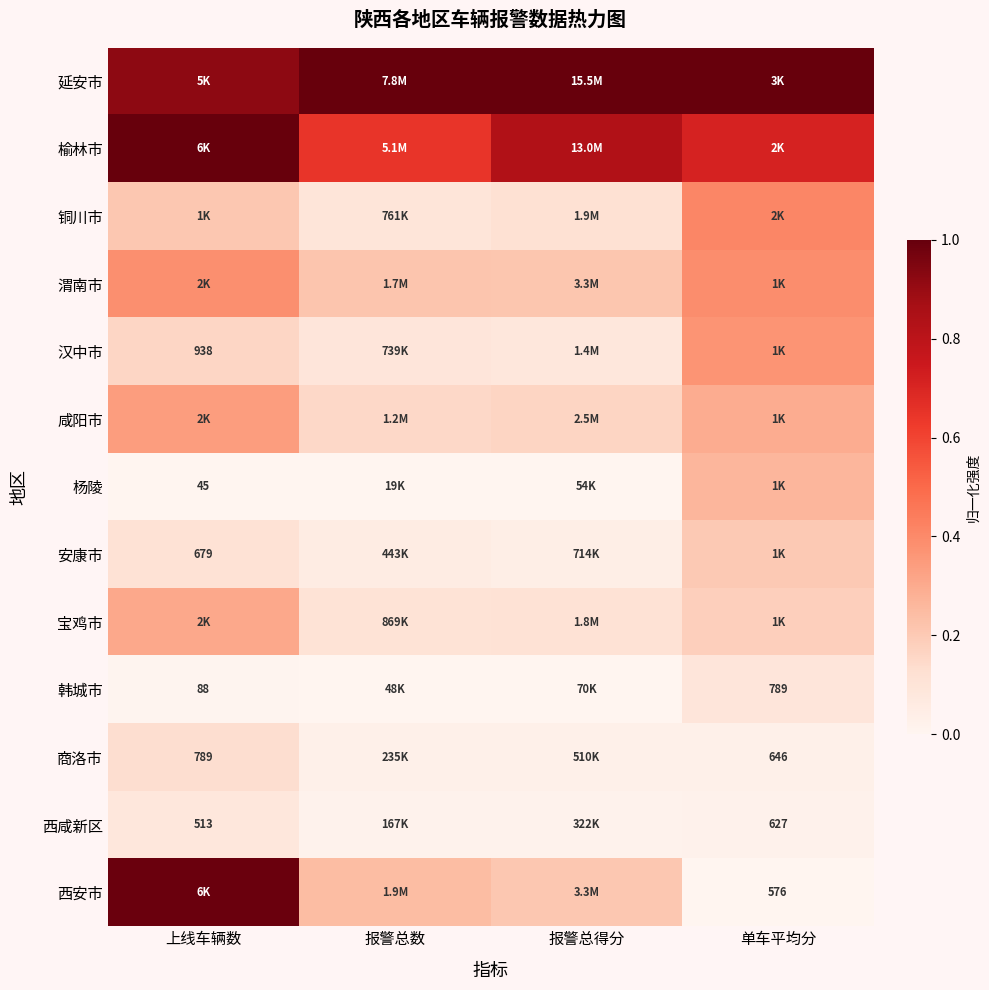

Which series has the largest total across all categories?

延安市